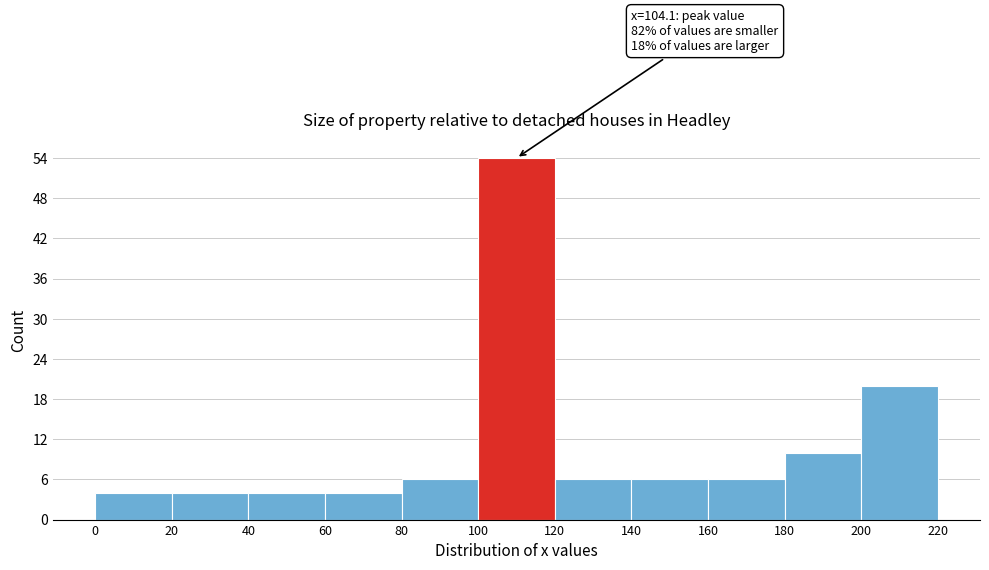

Which range on the x-axis has the tallest bar?

100 to 120